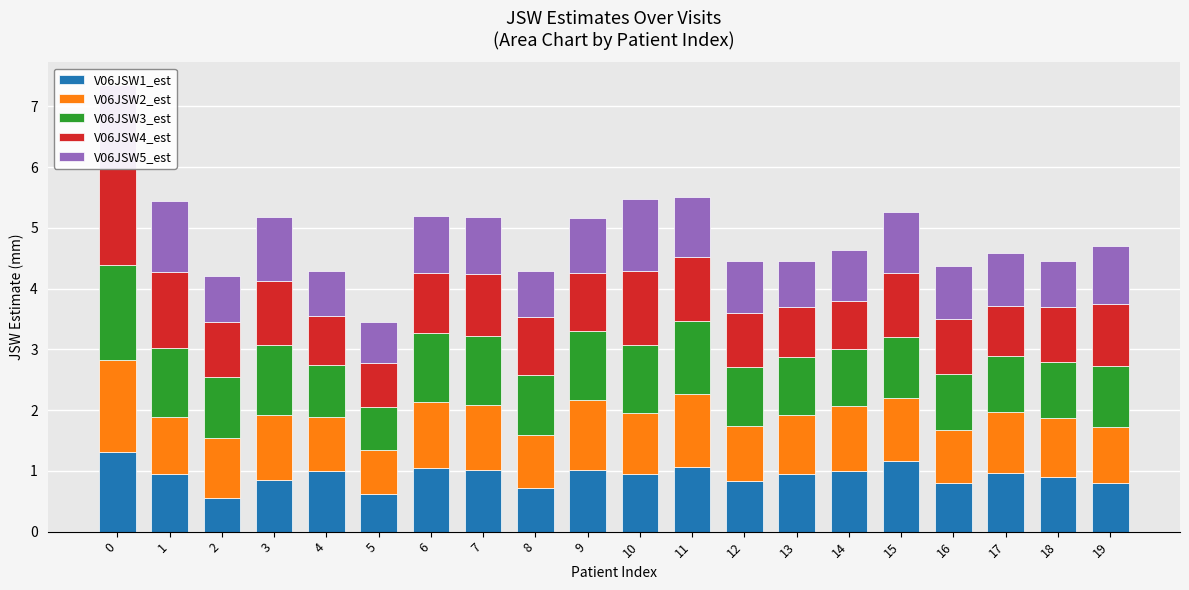

Which series has the largest total across all categories?

V06JSW3_est